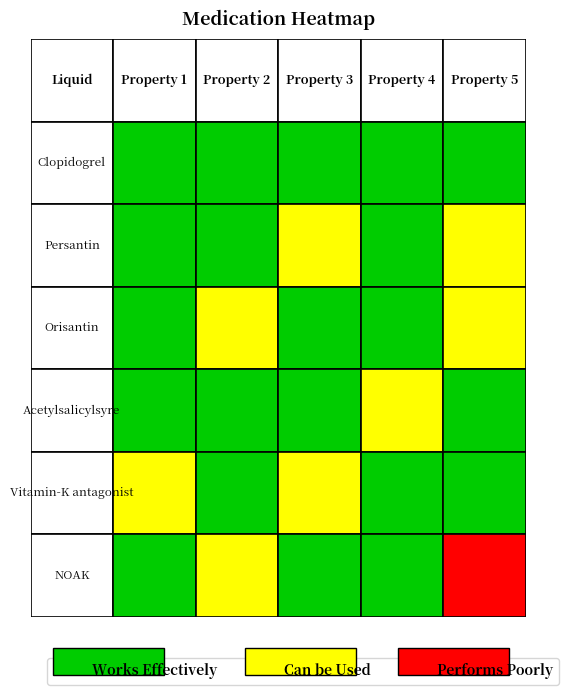

What value does the orisantin series have at 4?

2